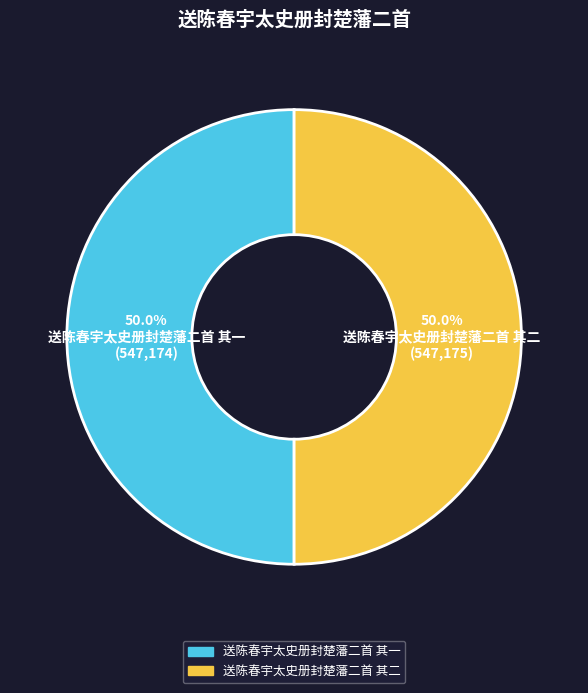

How many segments does this pie chart have?

2